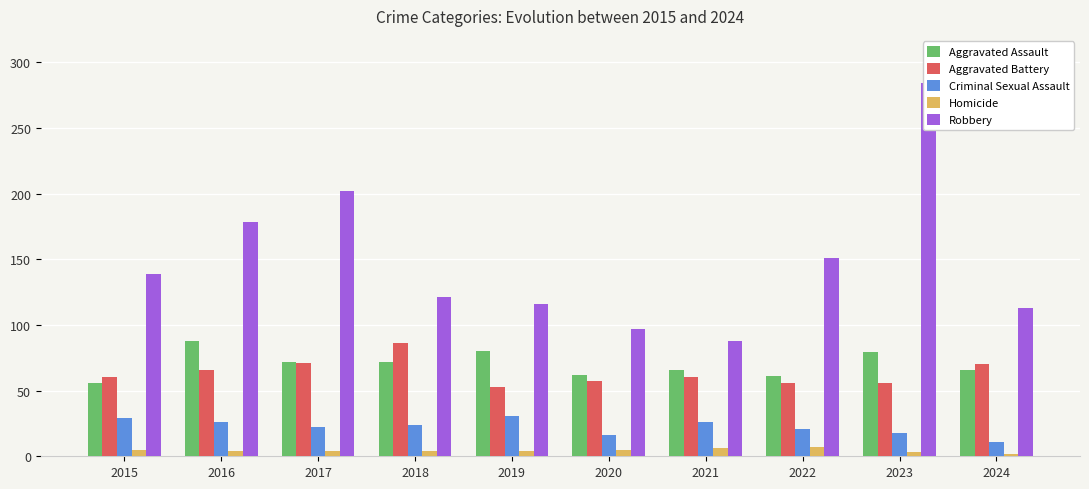

The value of Homicide at 2016 is 6. True or false?

False